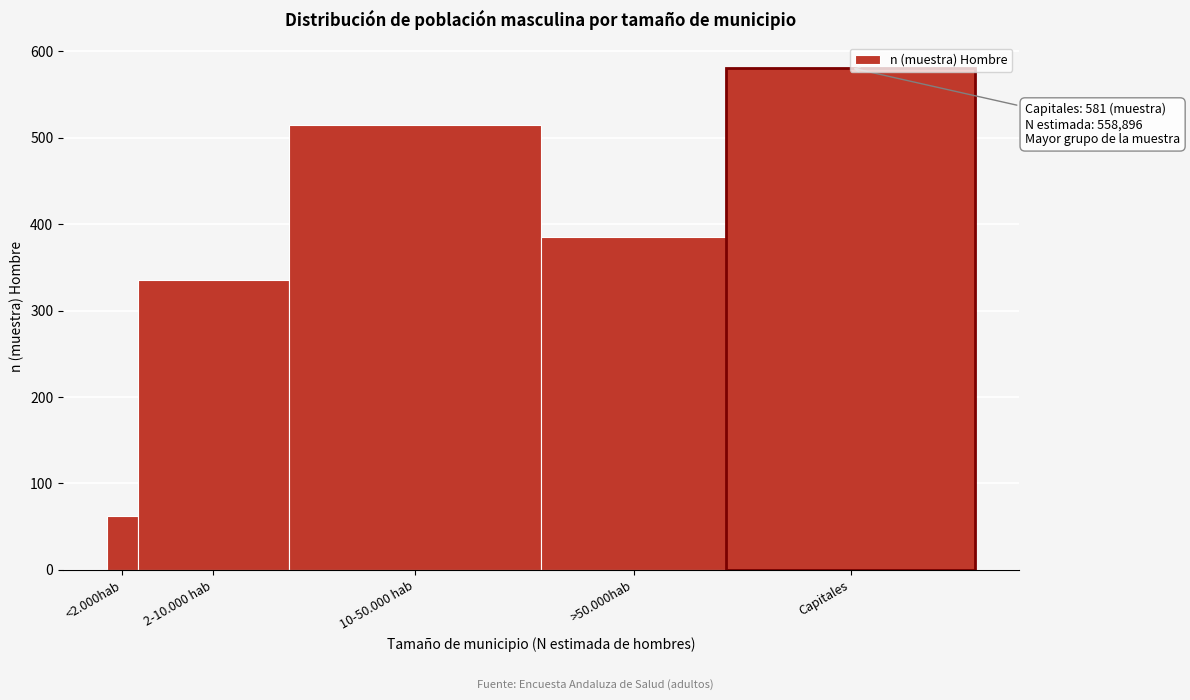

Which has a higher value, 2-10.000 hab or >50.000hab?

>50.000hab